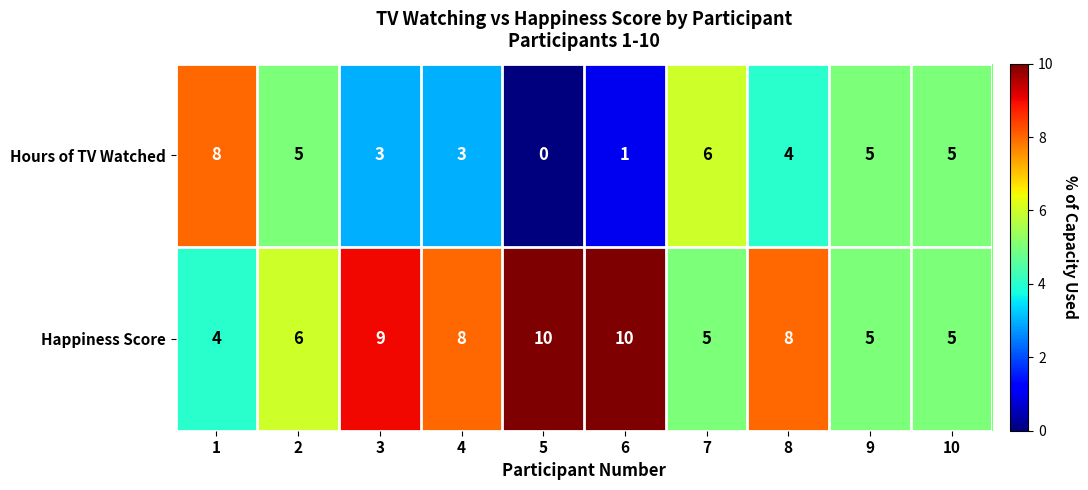

At which label does Happiness Score first exceed 8?

3